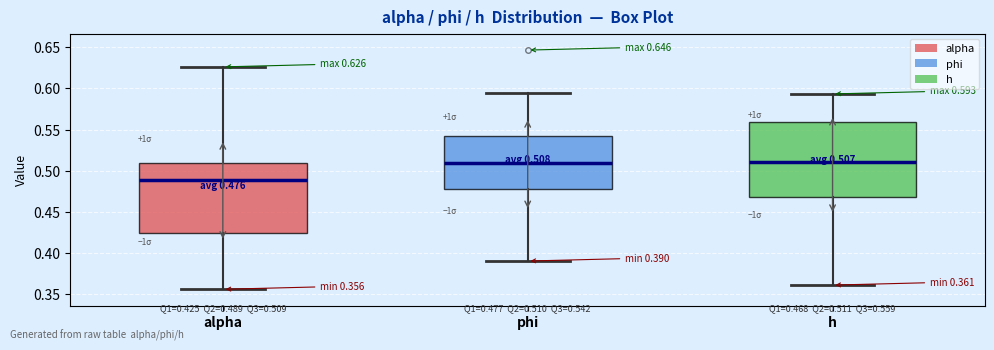

Which box is the tallest, from its lower edge to its upper edge?

h